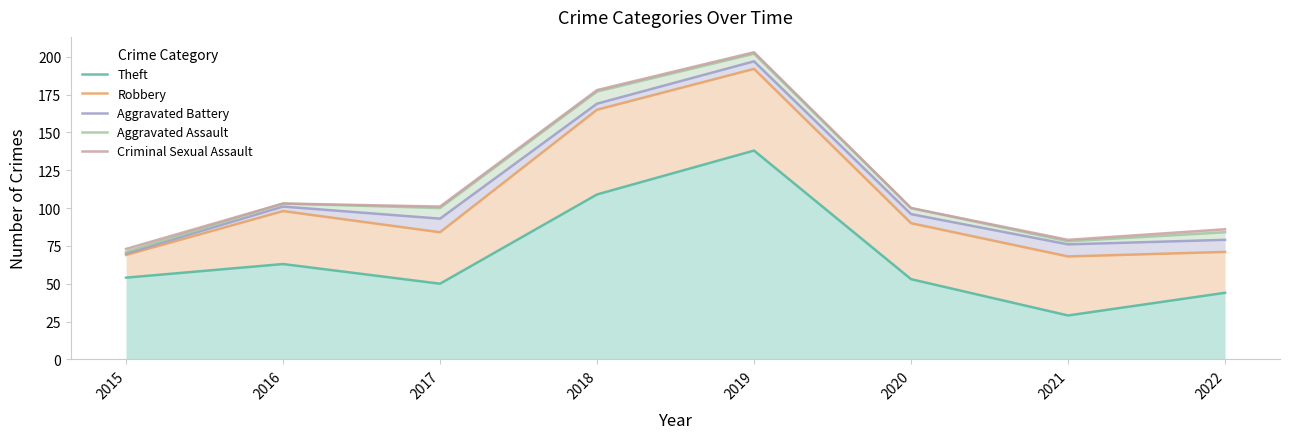

Reading right to left, extract all data points from this chart.

Theft: 44	29	53	138	109	50	63	54
Robbery: 71	68	90	192	165	84	98	69
Aggravated Battery: 79	76	96	197	169	93	101	70
Aggravated Assault: 84	78	100	202	177	100	103	71
Criminal Sexual Assault: 86	79	100	203	178	101	103	73